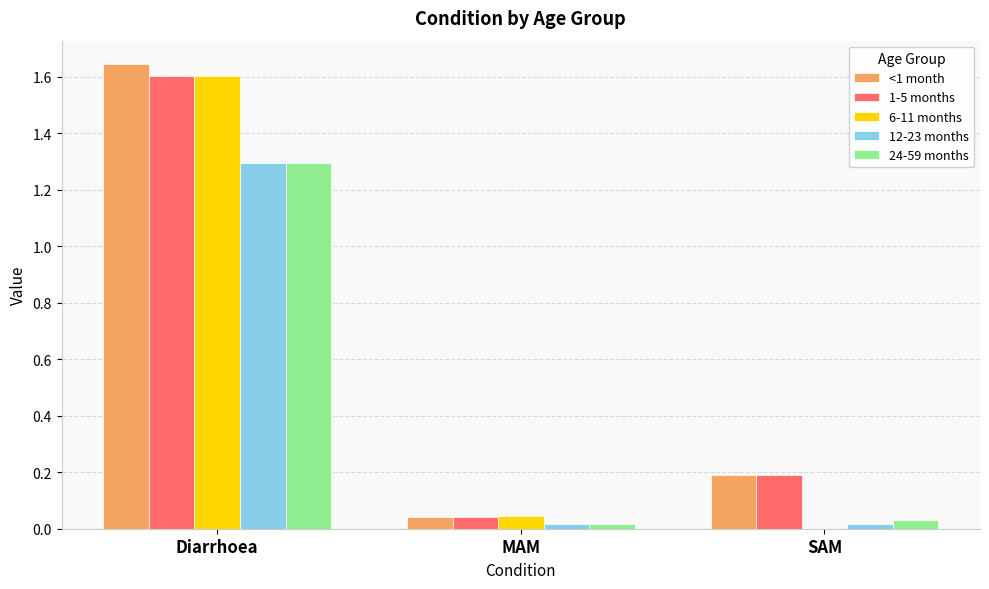

Is the value of 12-23 months at SAM greater than the value of <1 month at SAM?

No